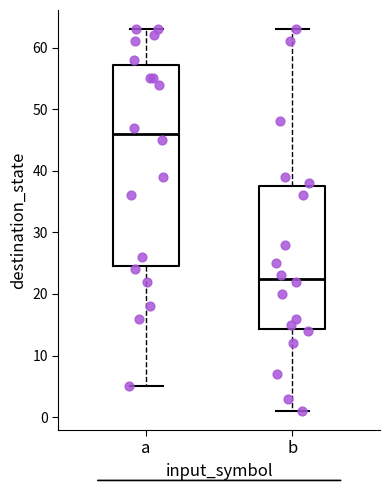

Where is the upper edge of the box for b on the y-axis? The values are not printed on the chart, so give them approximately, as read against the axis.

38